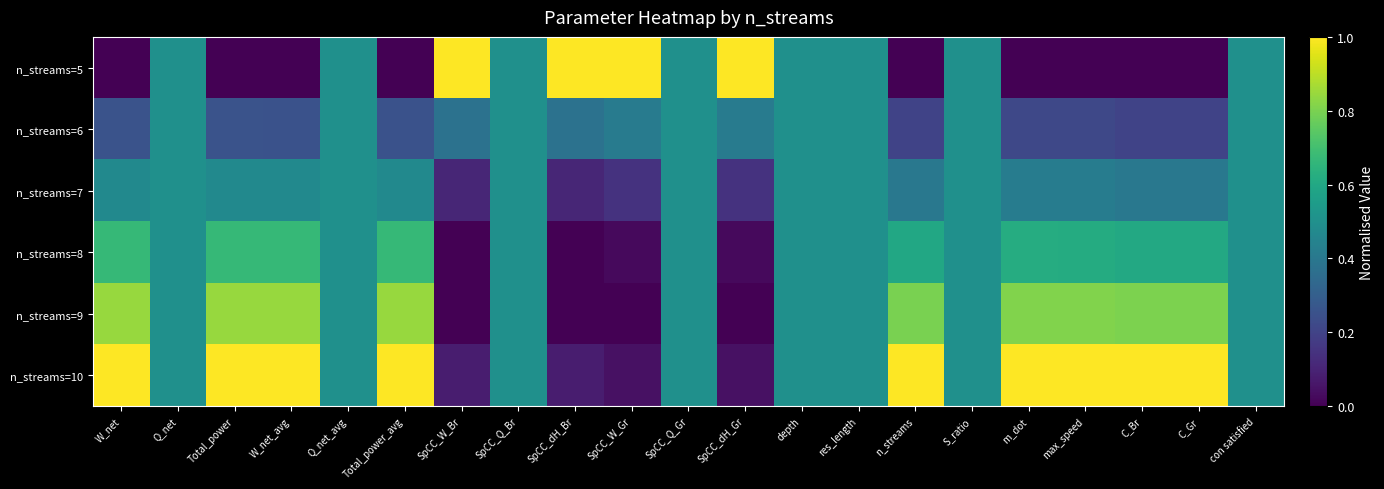

Between SpCC_Q_Br and SpCC_W_Br, which is larger?

SpCC_W_Br